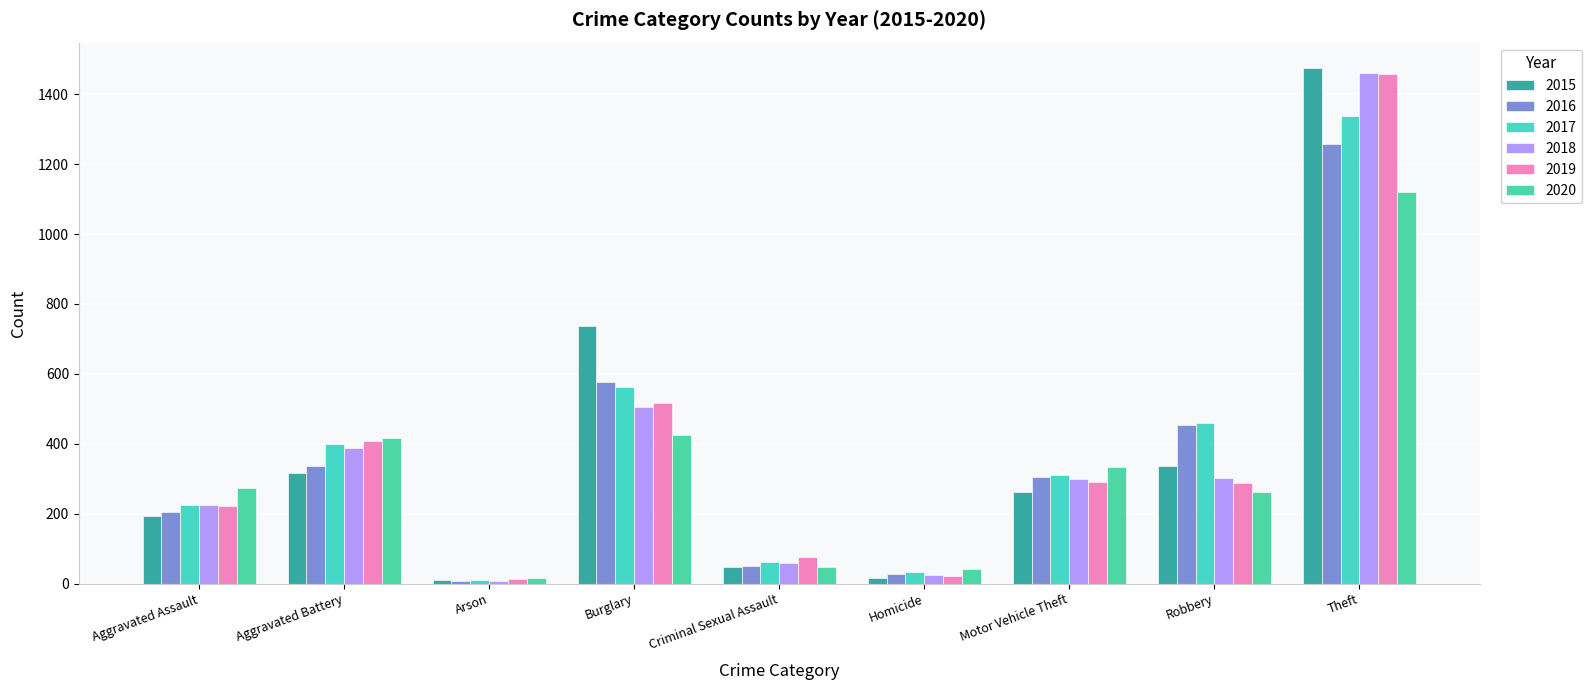

At which label does 2016 reach its minimum?

Arson